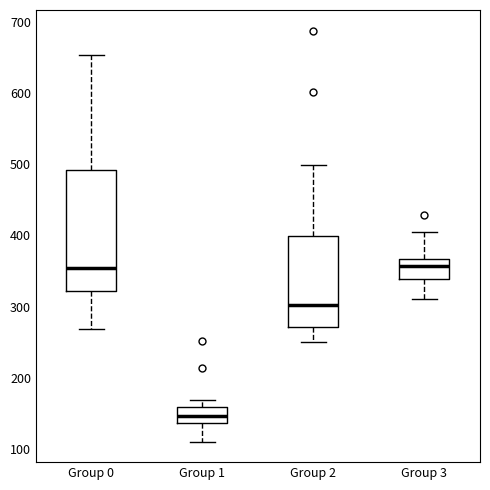

Which box is the tallest, from its lower edge to its upper edge?

Group 0